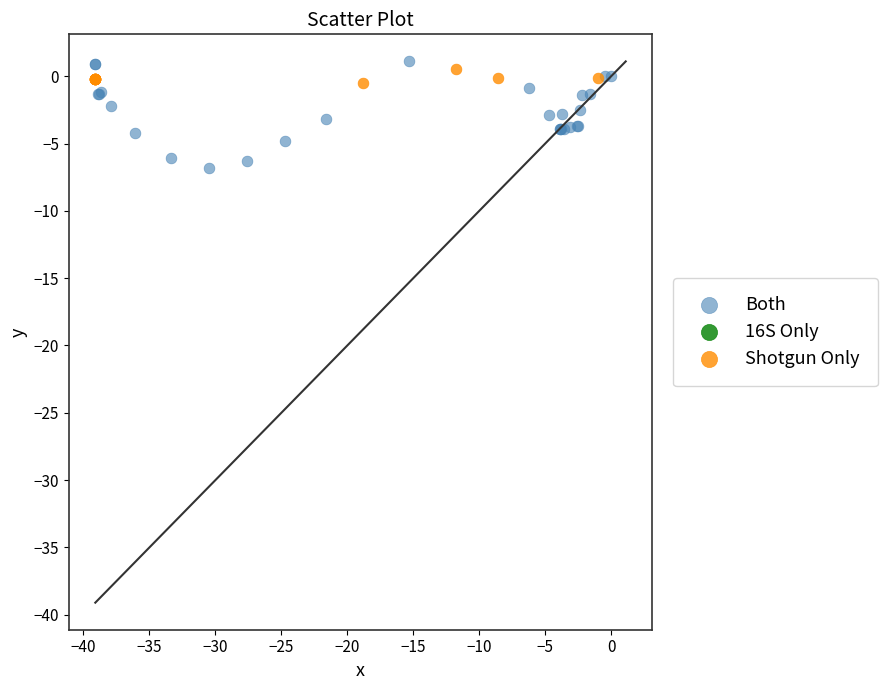

Which series contains the lowest Y value?

Both